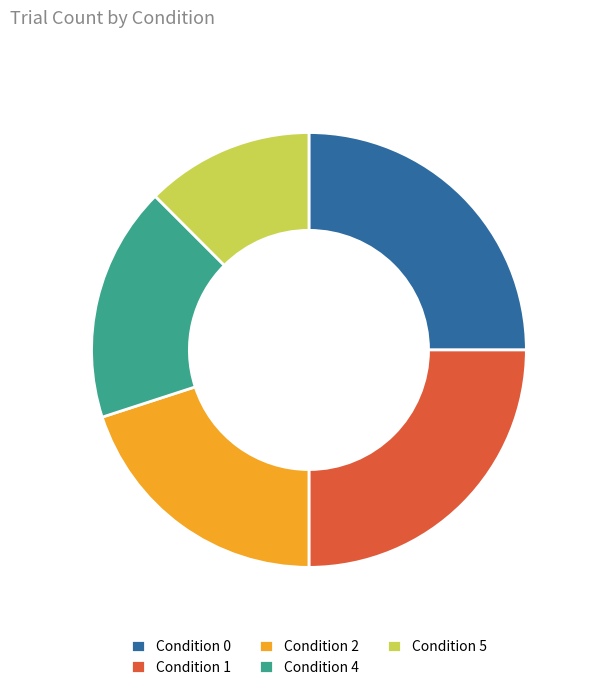

Count the number of slices in the pie.

5